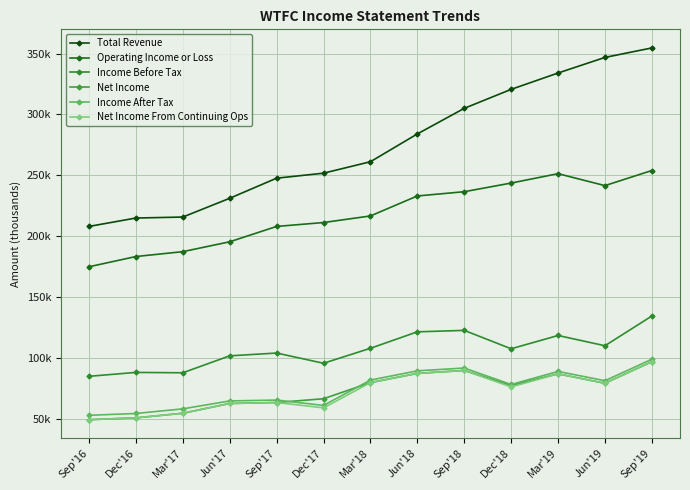

True or false: Operating Income or Loss and Total Revenue intersect in this chart.

False